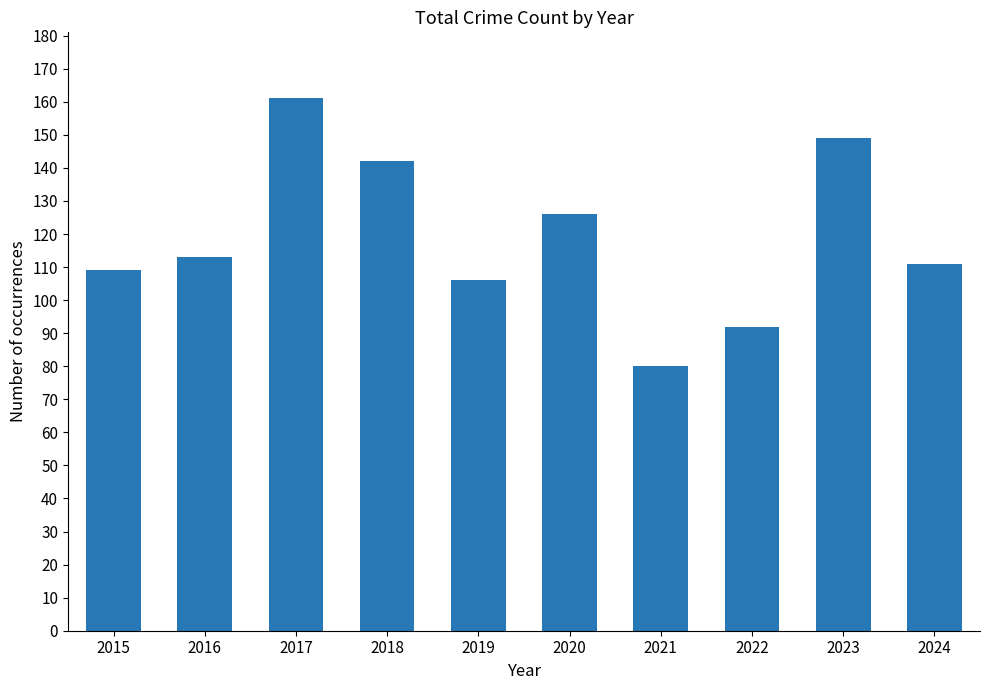

How many bars are there in total?

10